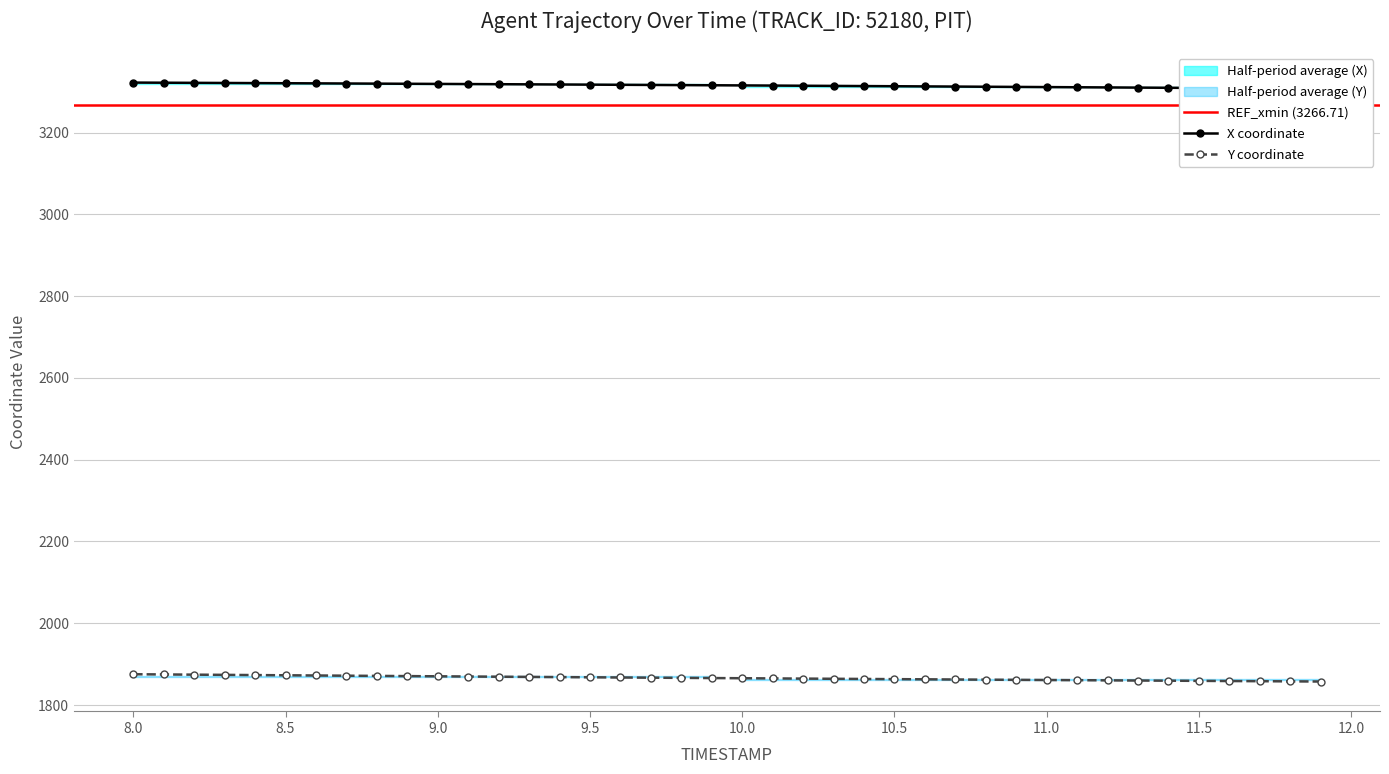

What is the highest value of the Y coordinate series?

1875.3